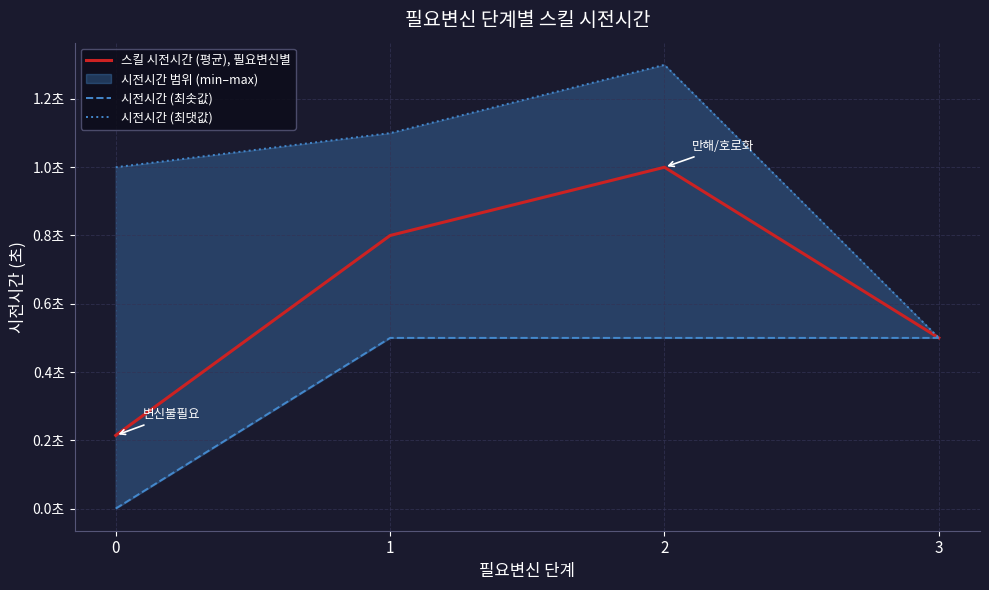

List the series in order of their overall mean, highest first.

시전시간 (최댓값), 스킬 시전시간 (평균), 필요변신별, 시전시간 (최솟값)